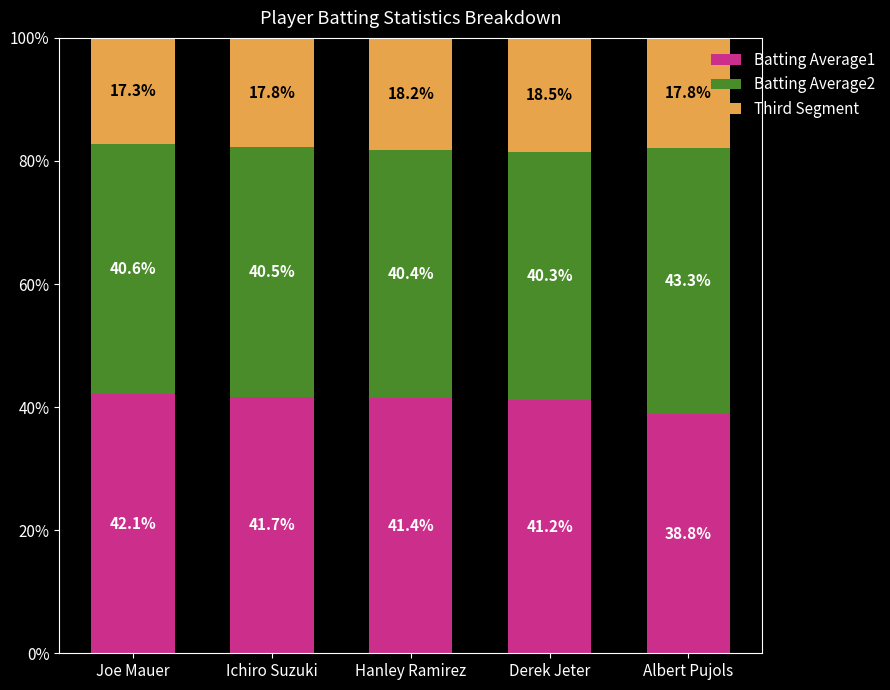

Does the chart contain stacked bars?

Yes